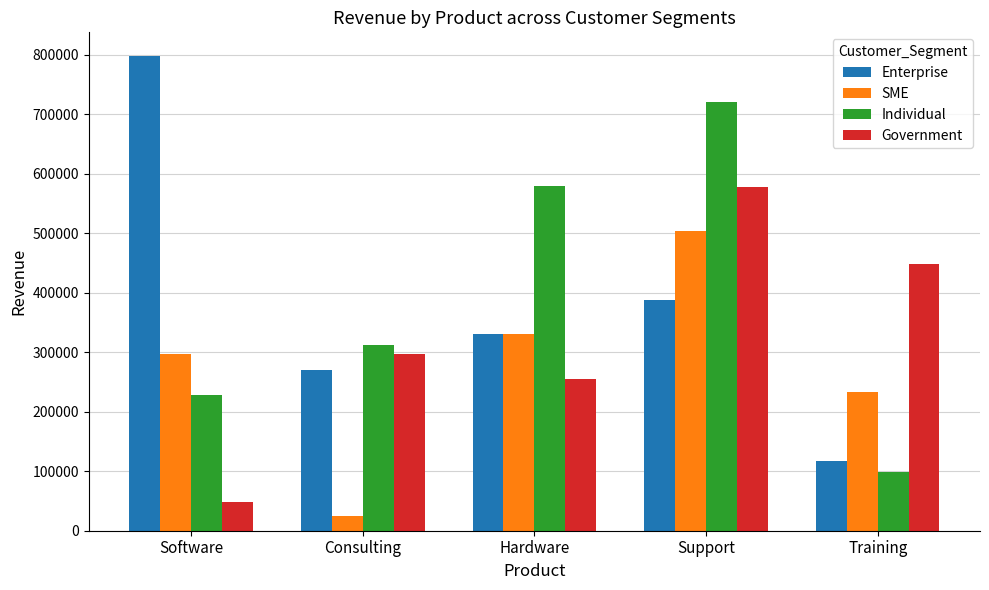

What is the approximate value of SME at Support?

504073.1